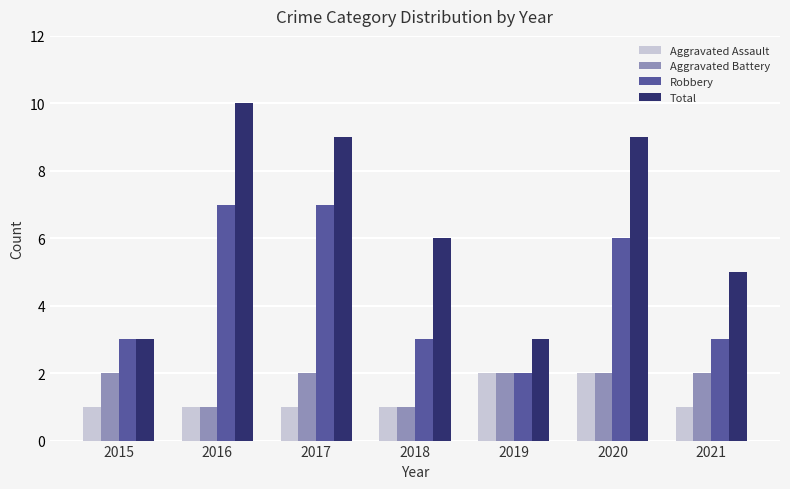

The value of Aggravated Assault at 2015 is 1. True or false?

True